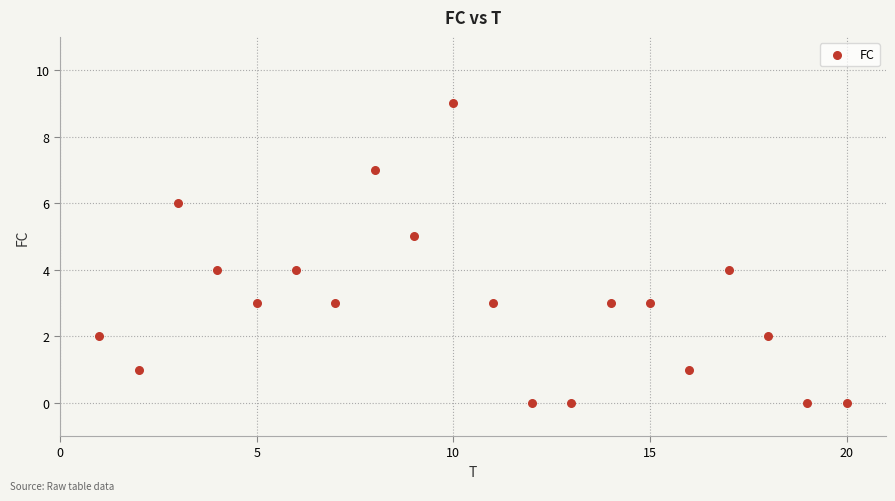

What is the range of X values (max minus min)?

19